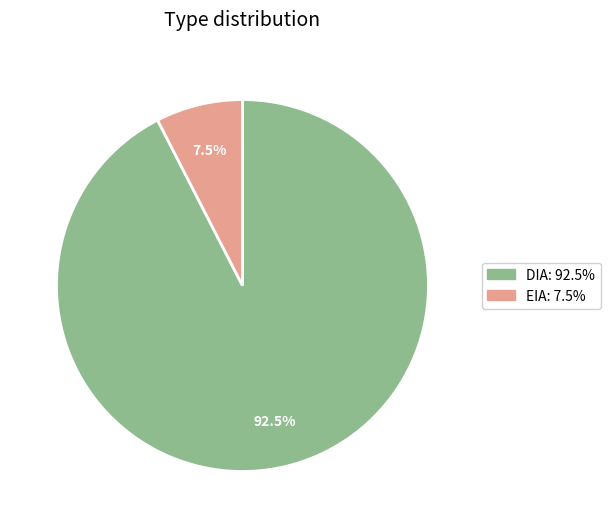

What is the largest slice in the pie chart?

DIA